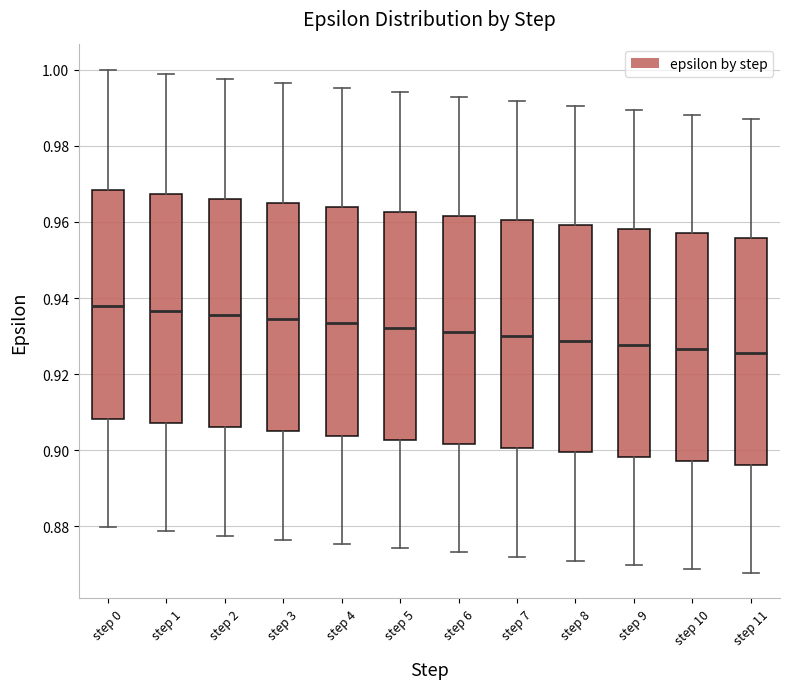

Where is the lower edge of the box for step 4 on the y-axis? The values are not printed on the chart, so give them approximately, as read against the axis.

0.904